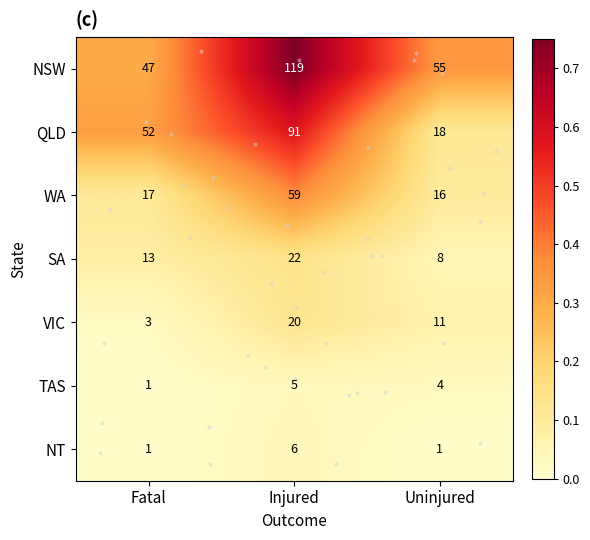

Which series has the largest range (max minus min)?

row_1